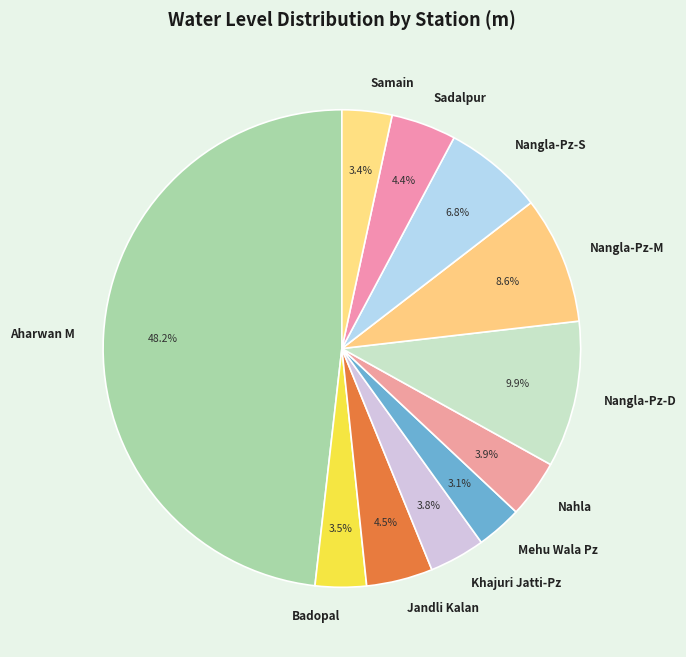

Approximately how many times larger is the value at Nangla-Pz-D compared to Sadalpur?

2.2